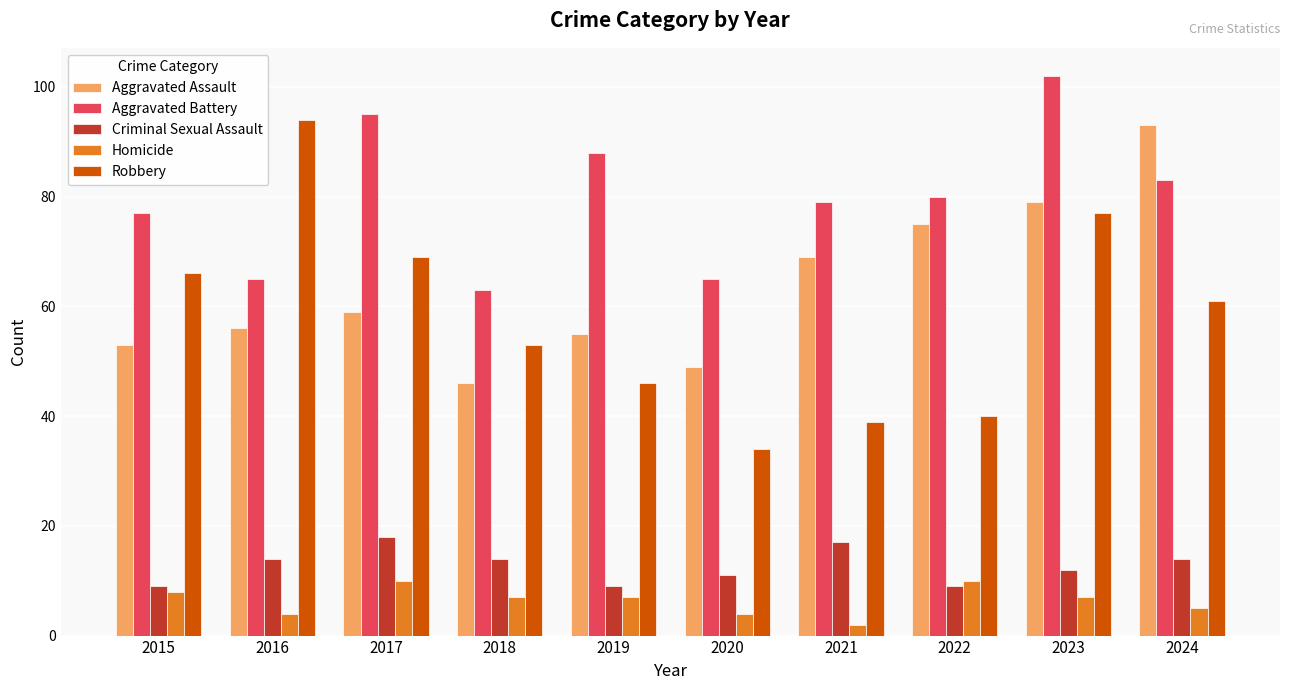

Are the bars horizontal?

No